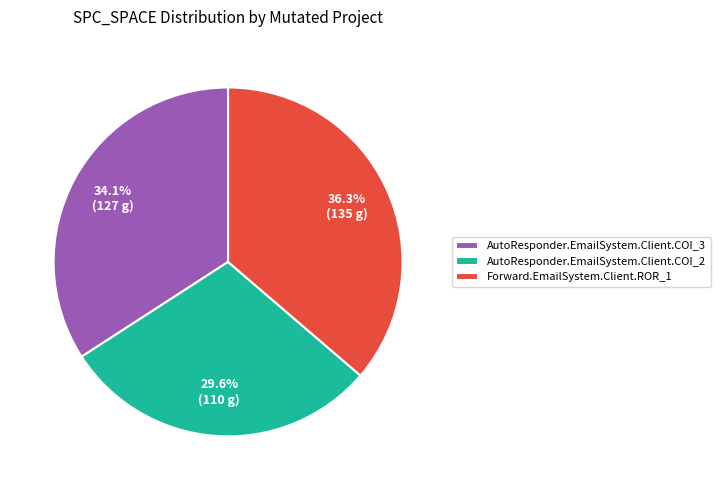

Count the number of slices in the pie.

3